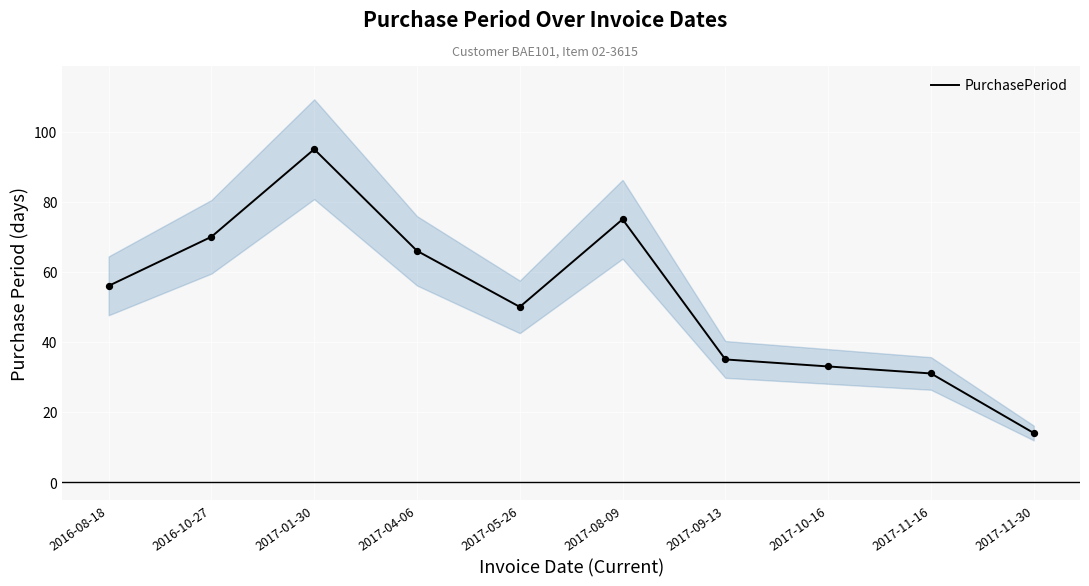

What is the ratio of the value at 2017-01-30 to the value at 2017-11-30?

6.8